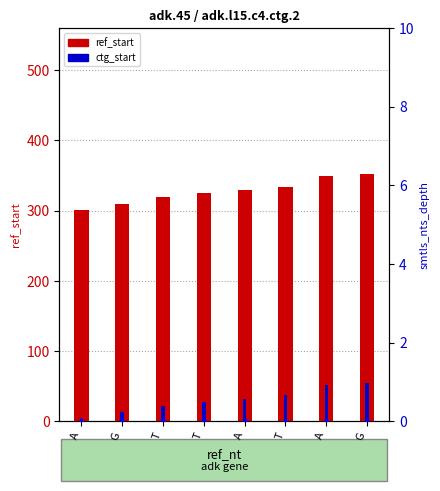

What is the total value across all series at T?

341